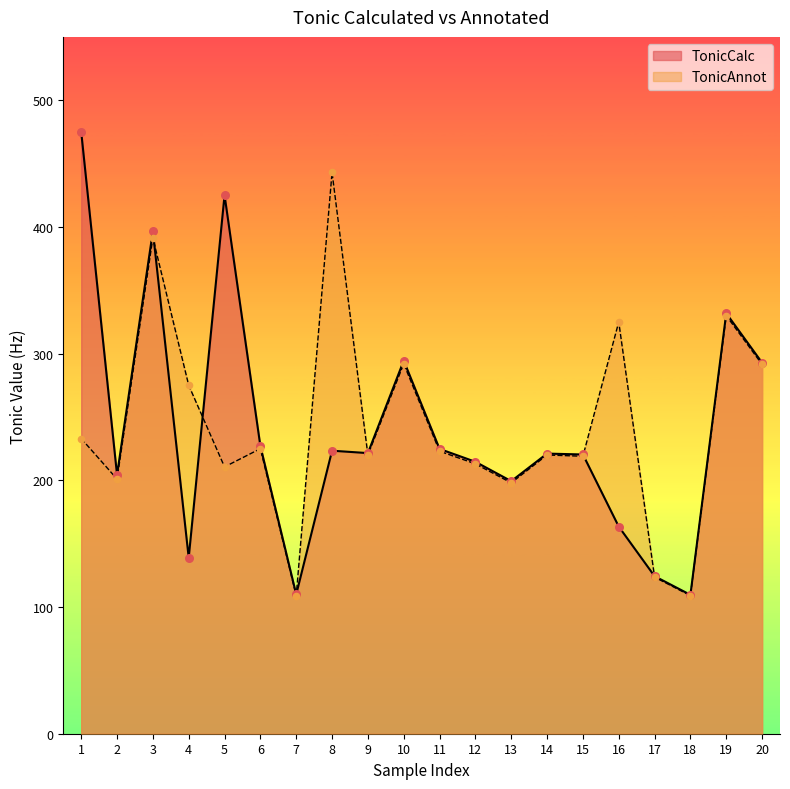

Which series contains the lowest Y value?

TonicAnnot